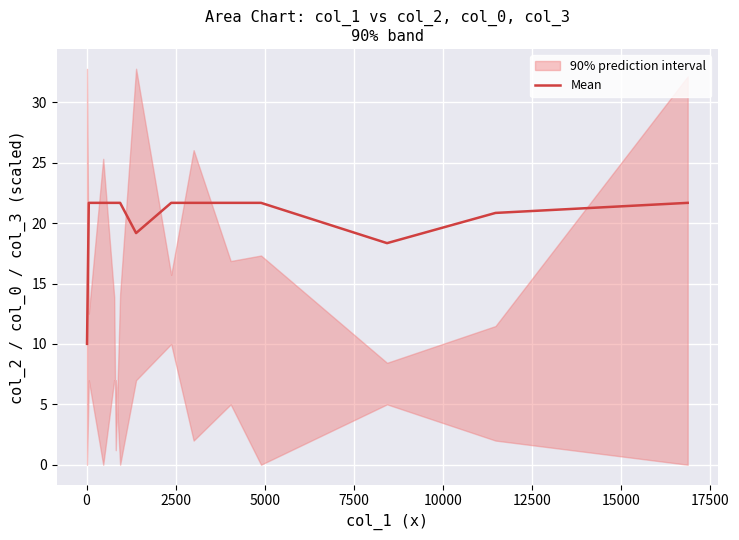

What is the minimum value shown in the chart?

10.0